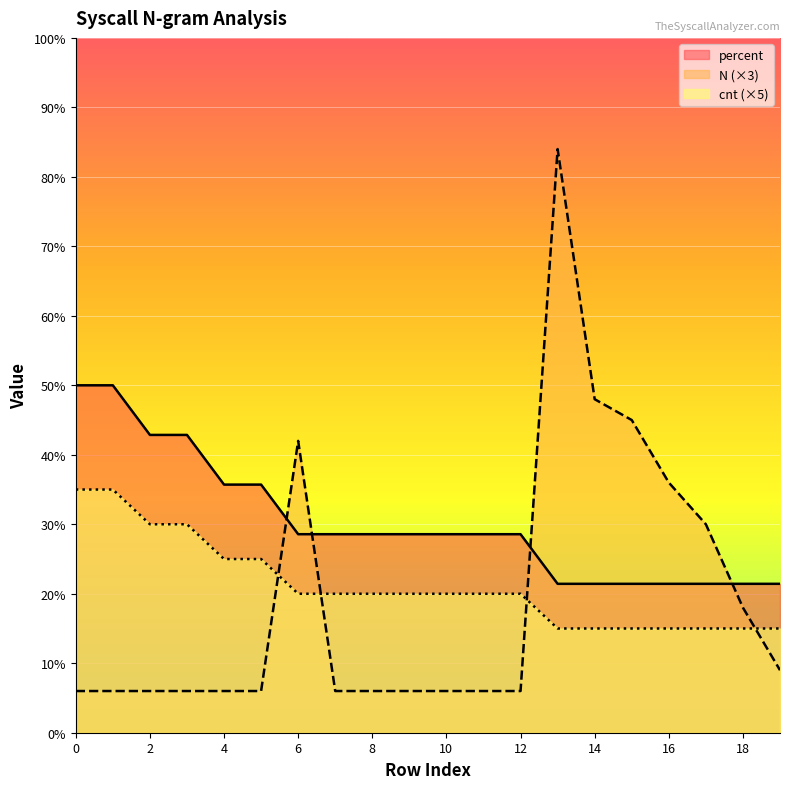

At how many categories does at least one series exceed 10?

20